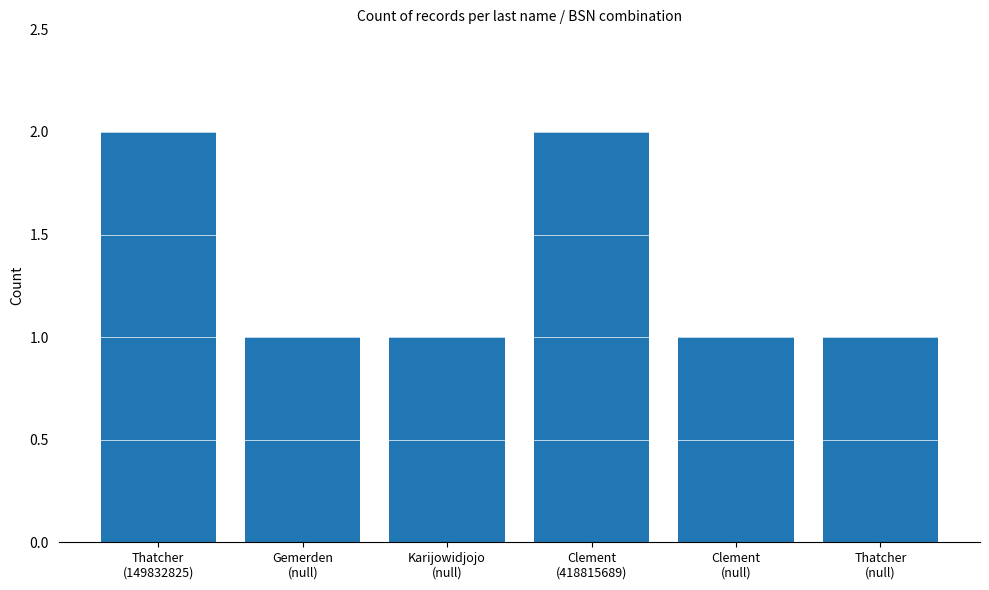

What is the greatest value displayed?

2